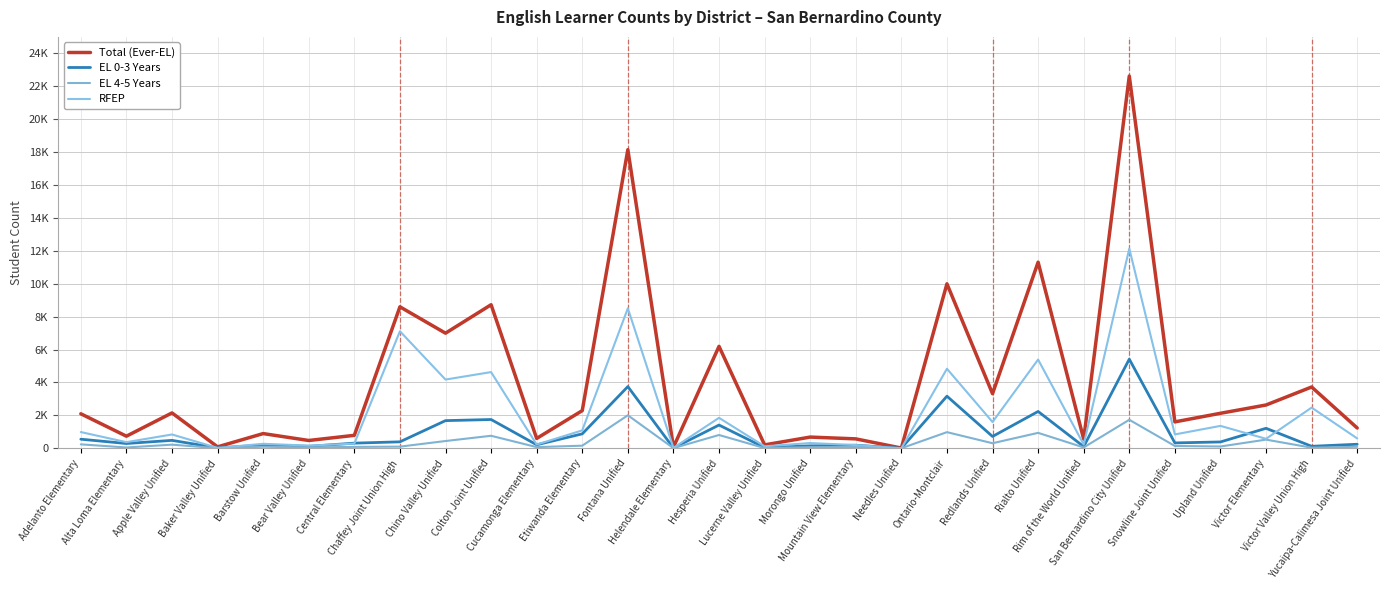

Does the chart have visible grid lines?

Yes